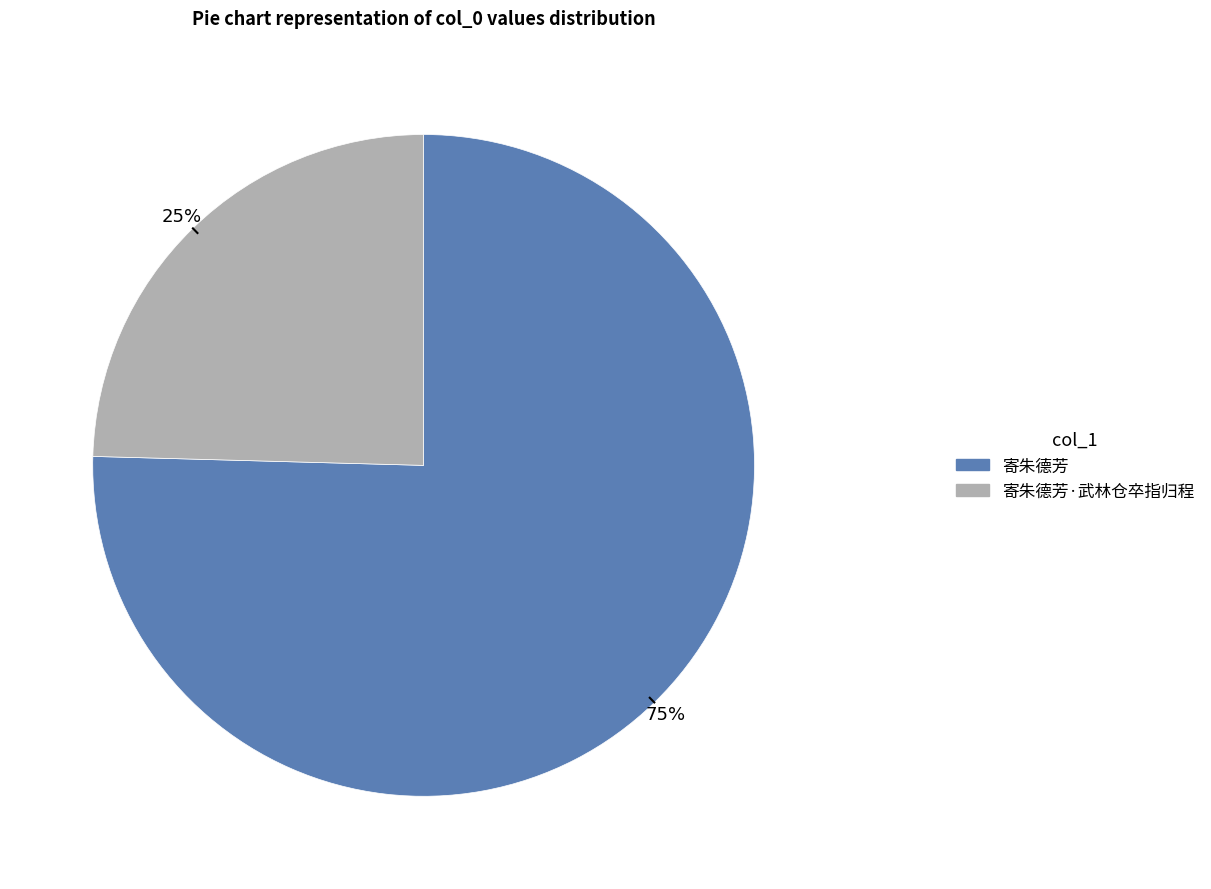

To the nearest percent, what is the average slice percentage?

50%